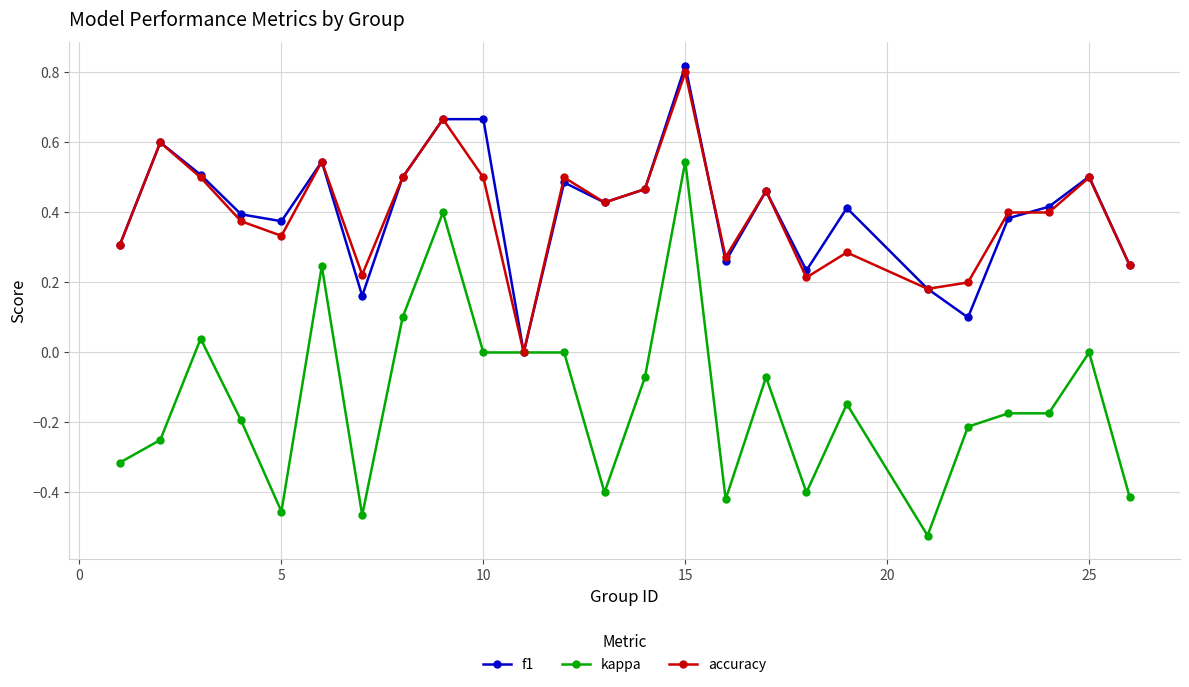

True or false: kappa has more than 1 interior local peaks.

True